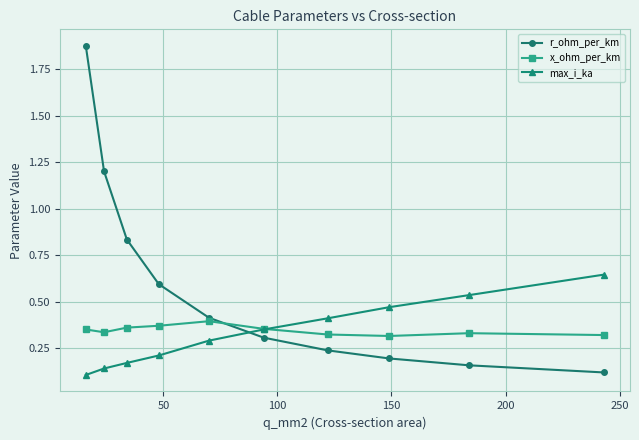

How many times do max_i_ka and x_ohm_per_km cross each other?

1